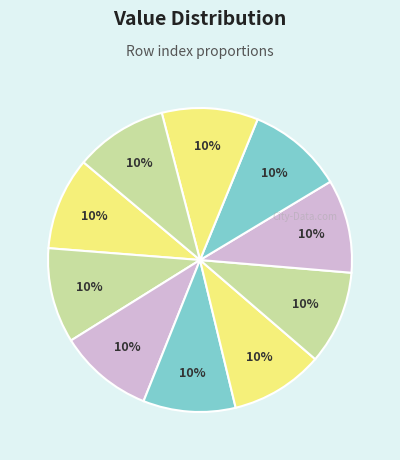

Count the number of slices in the pie.

10